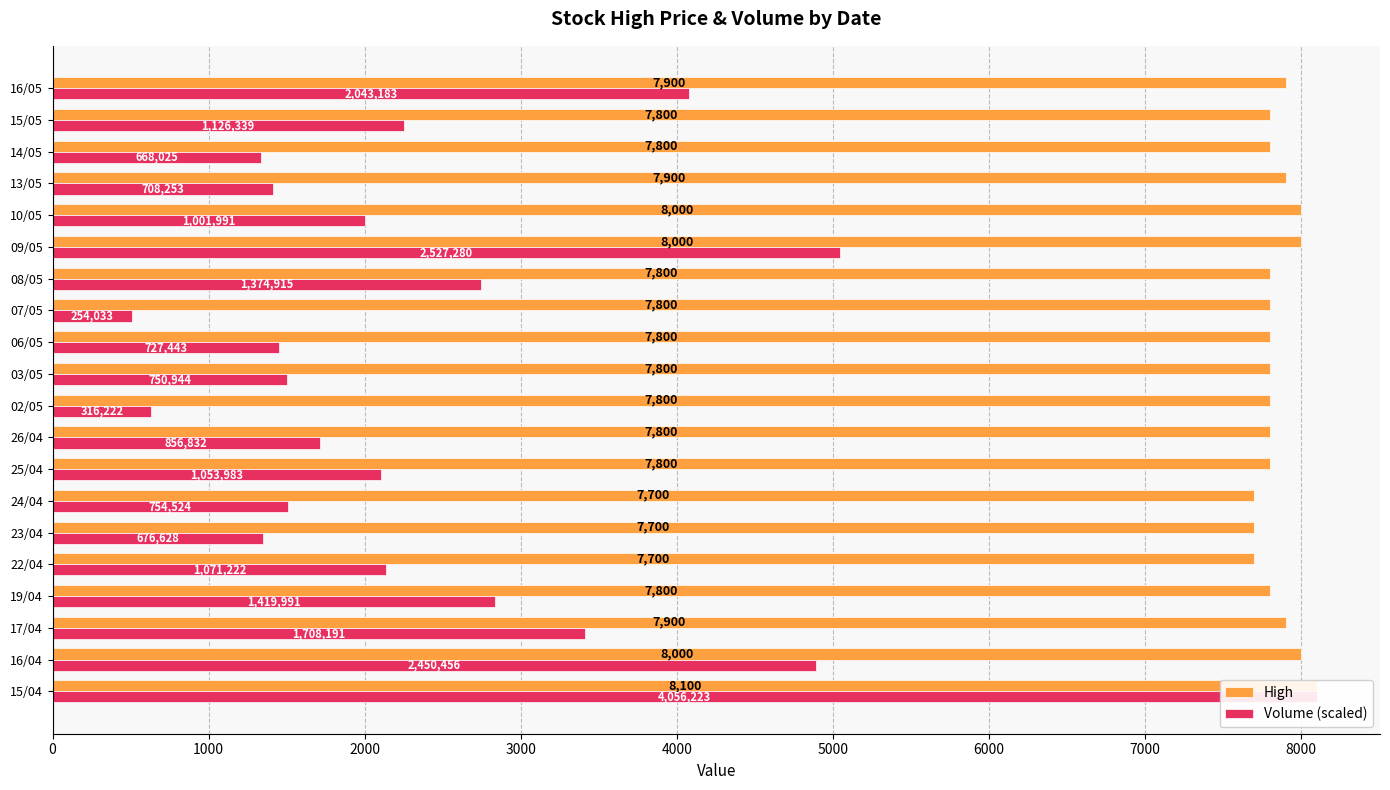

What is the difference between the maximum and second lowest values in the Volume (scaled) series?

7468.5